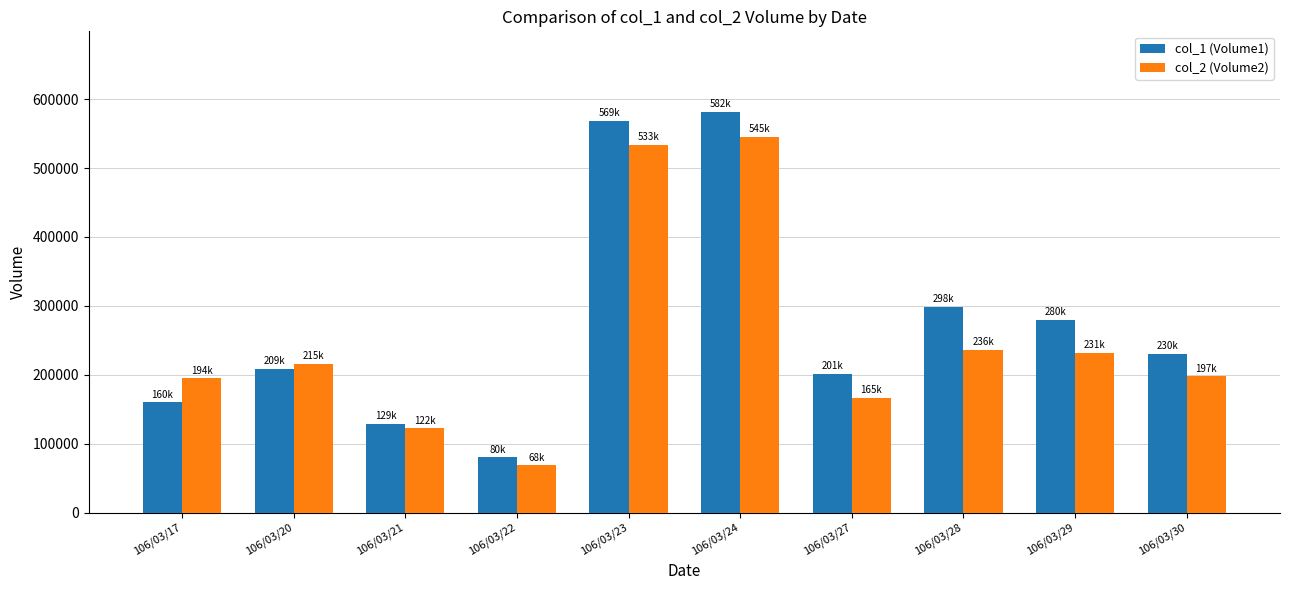

What is the maximum value shown in the chart?

582000